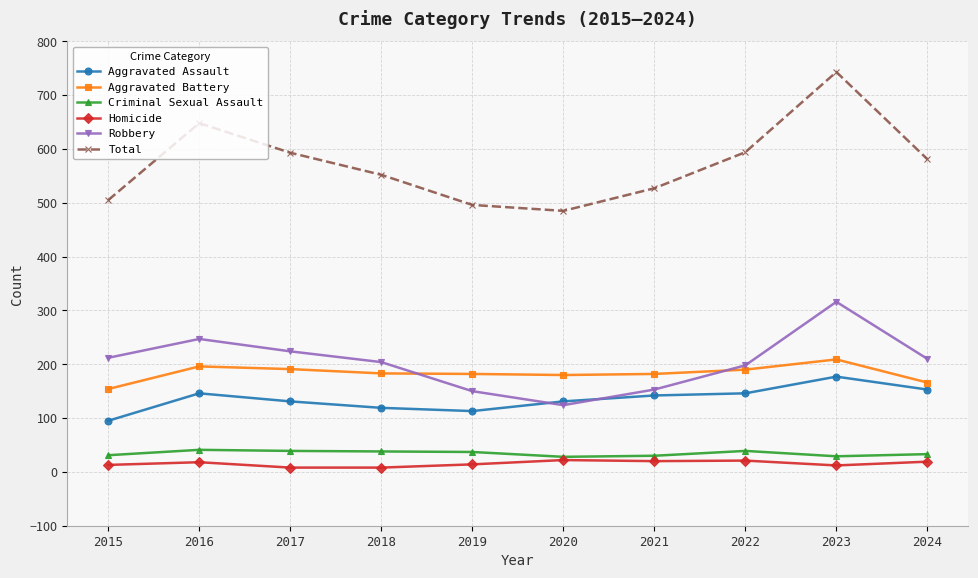

What is the difference between the Total values at 2019 and 2021?

31